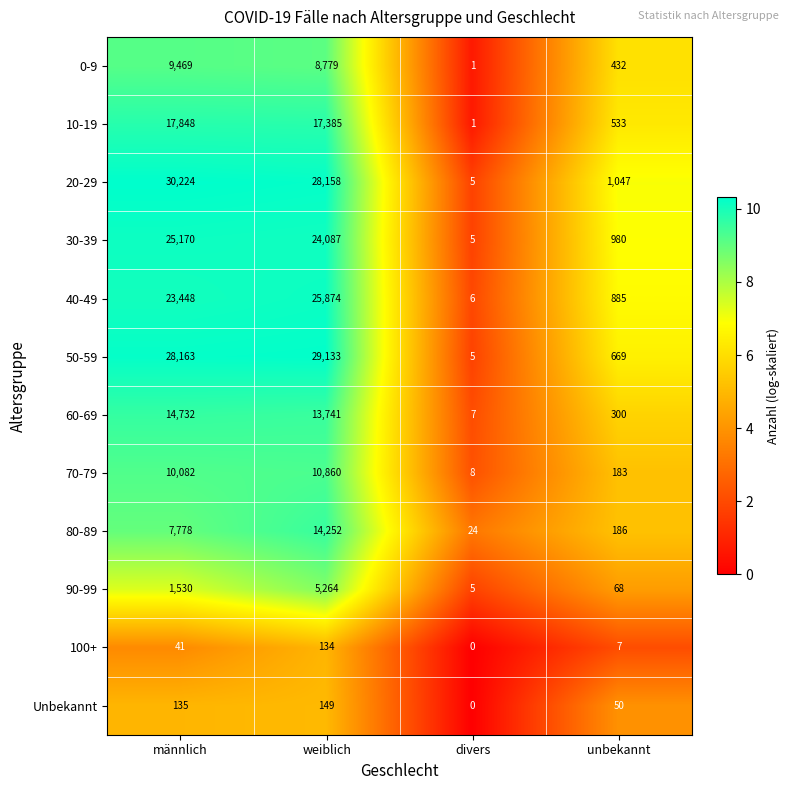

The 20-29 series shows 17783 at weiblich. True or false?

False